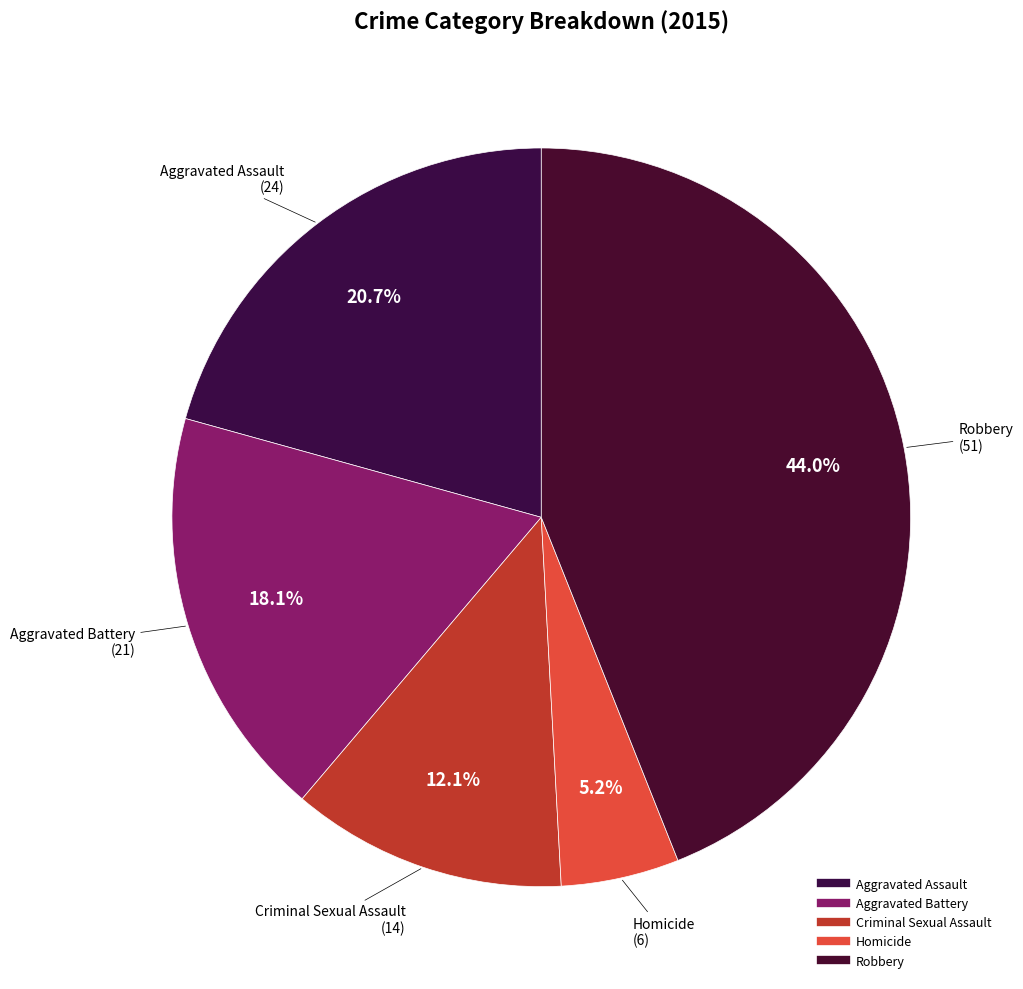

To the nearest percent, what portion does Aggravated Assault represent?

21%